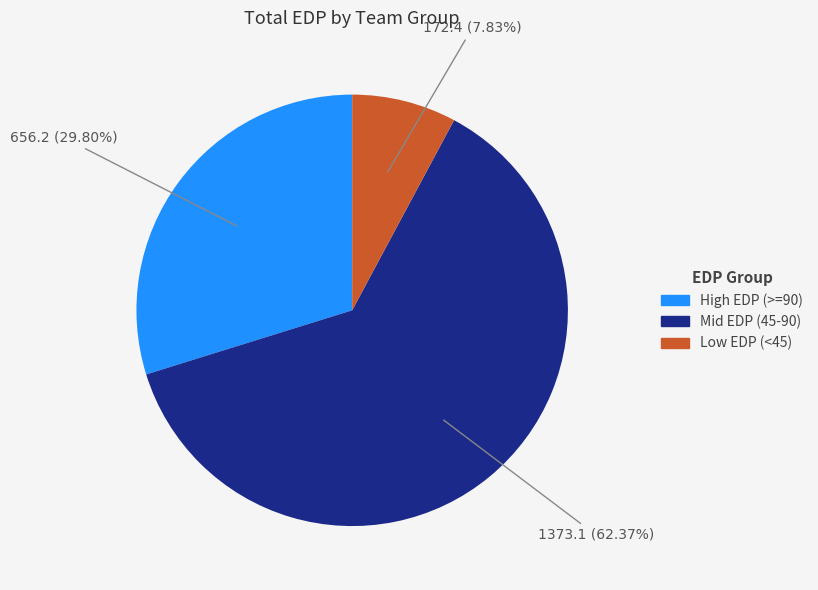

What is the smallest slice in the pie chart?

Low EDP (<45)